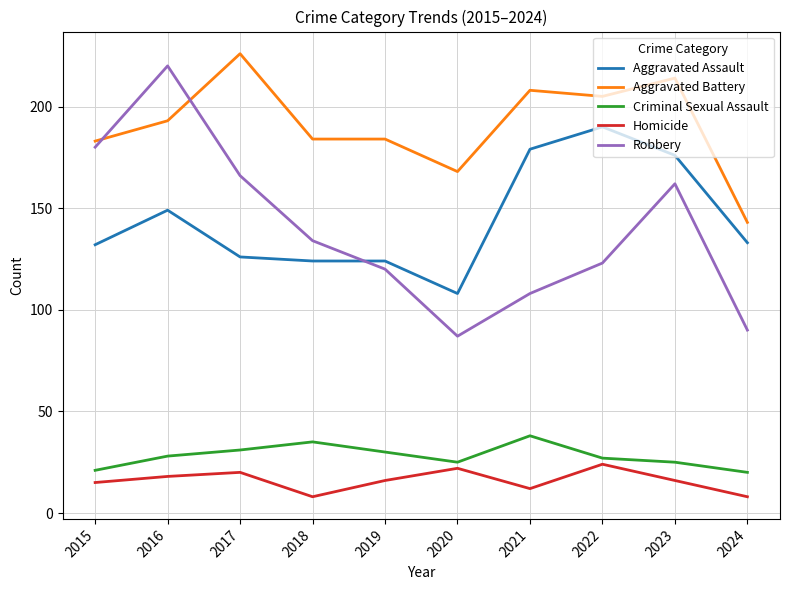

Read the Criminal Sexual Assault value at 2017.

31